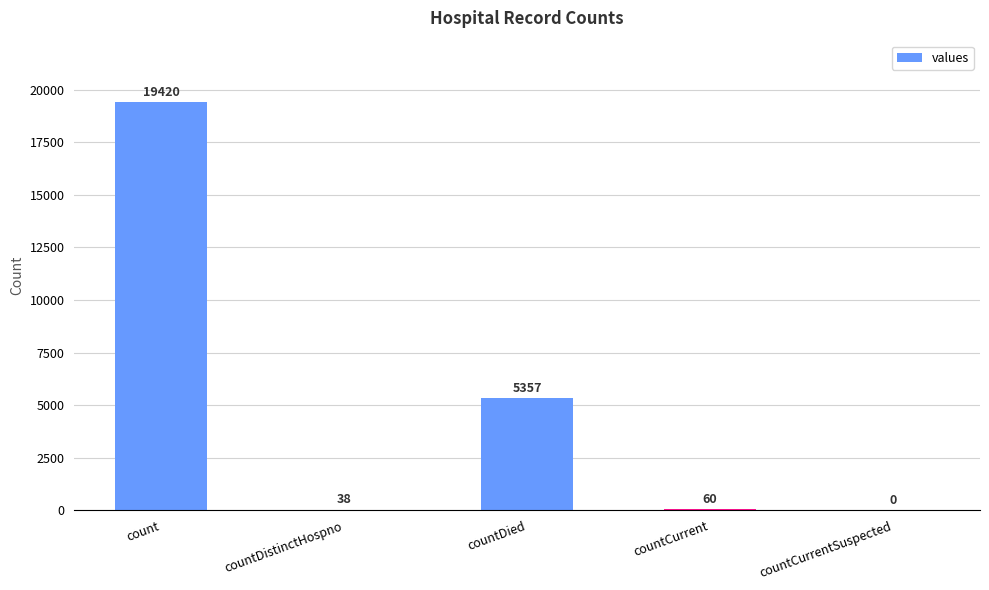

Reading right to left, what are all the values shown in this chart?

0	60	5357	38	19420